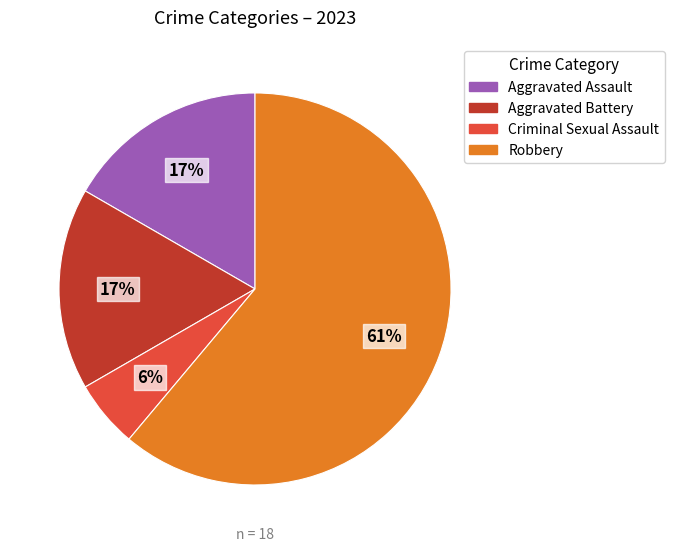

Which has a higher value, Aggravated Assault or Robbery?

Robbery